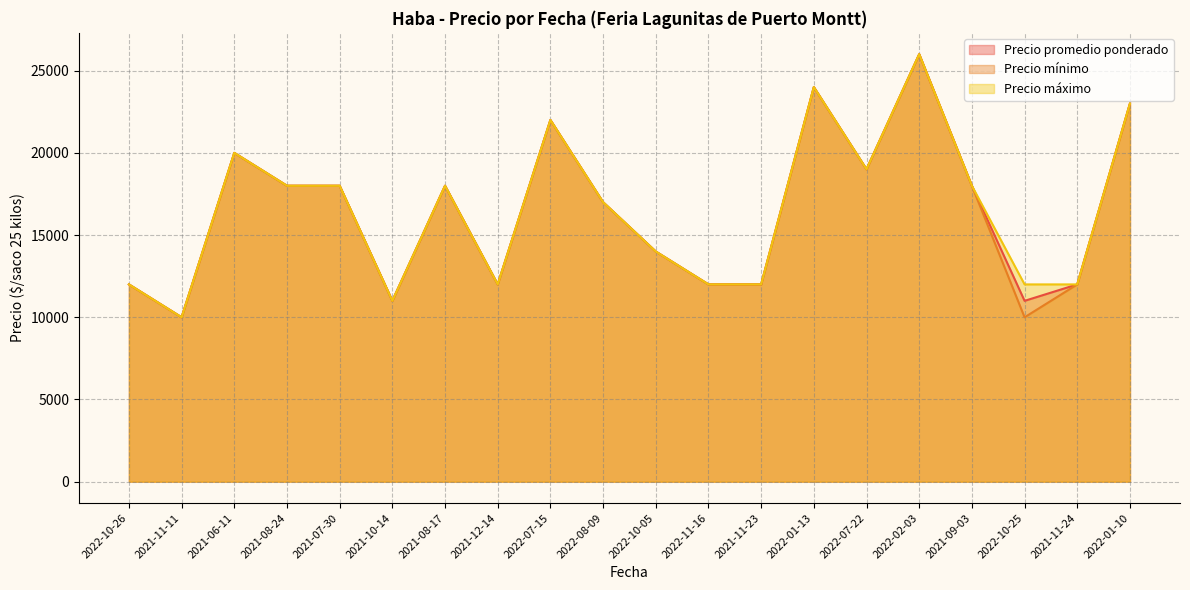

Which category has the lowest value in the Precio promedio ponderado series?

2021-11-11